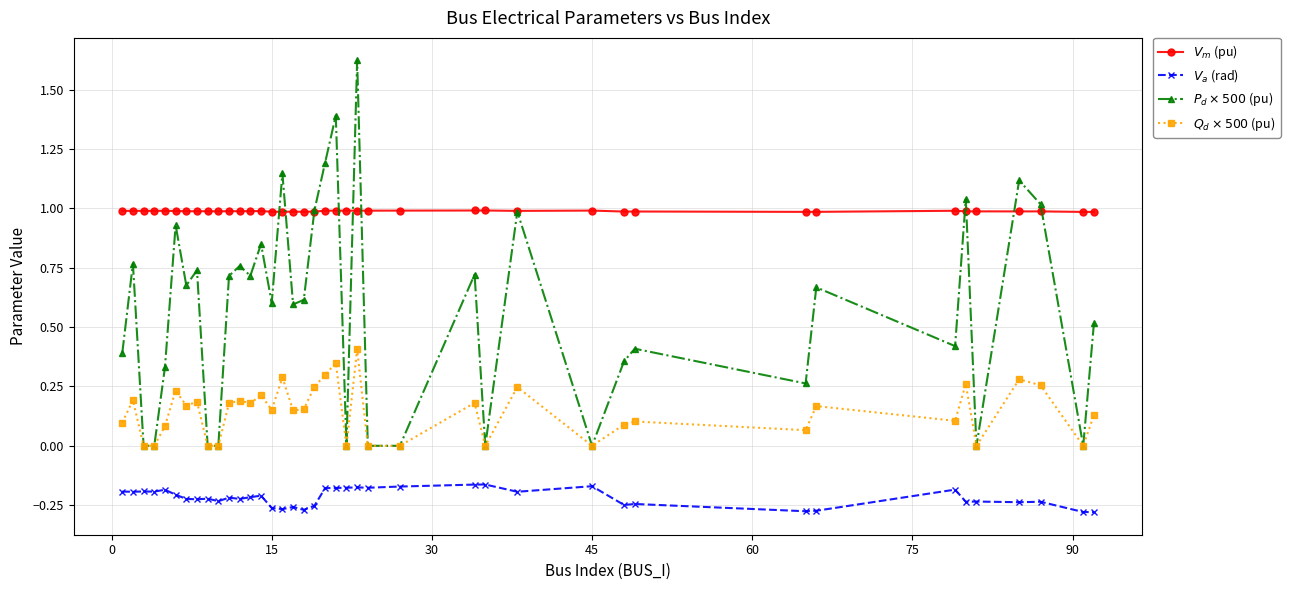

What is the greatest value displayed?

1.6